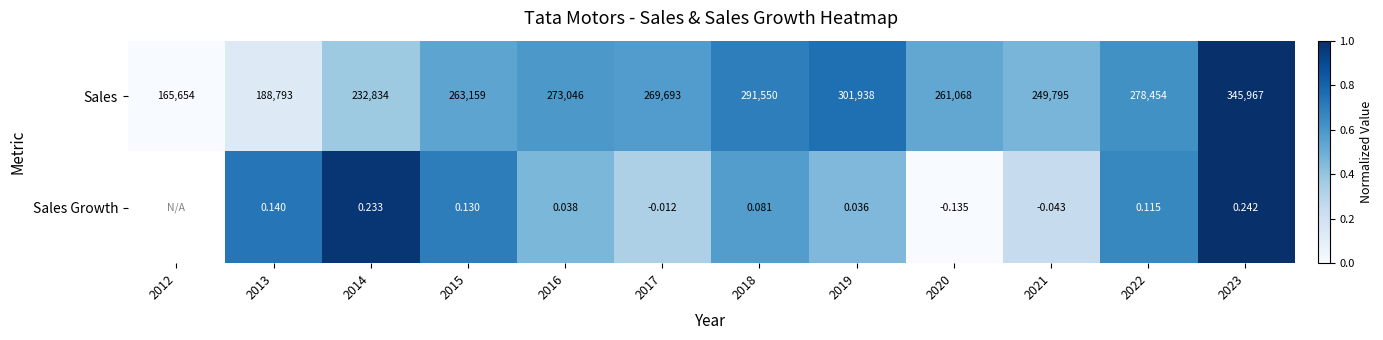

Is the value of Sales Growth at 2014 greater than the value of Sales at 2021?

No